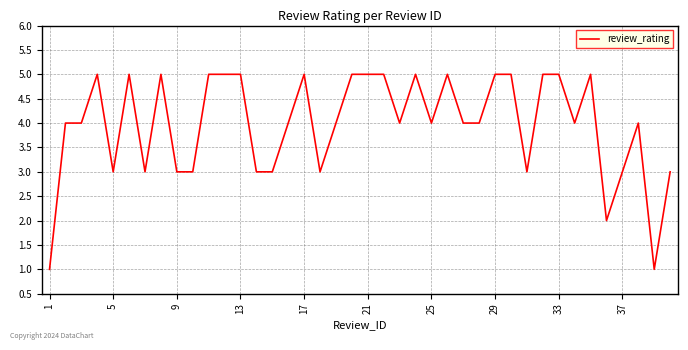

What is the greatest value displayed?

5